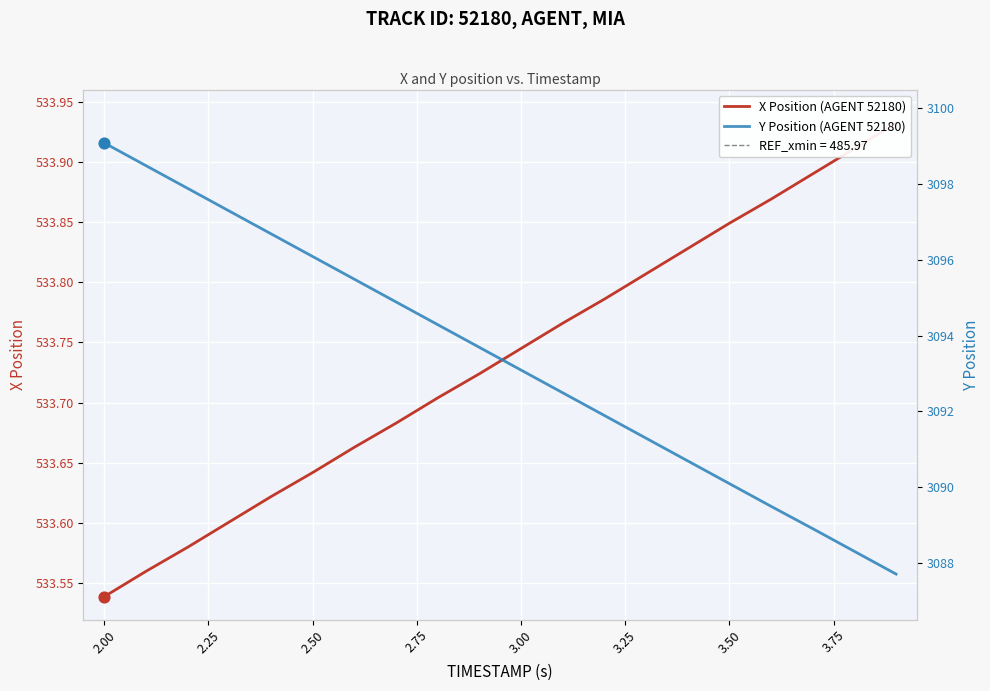

What are all the series names shown in the legend?

X Position (AGENT 52180), Y Position (AGENT 52180)